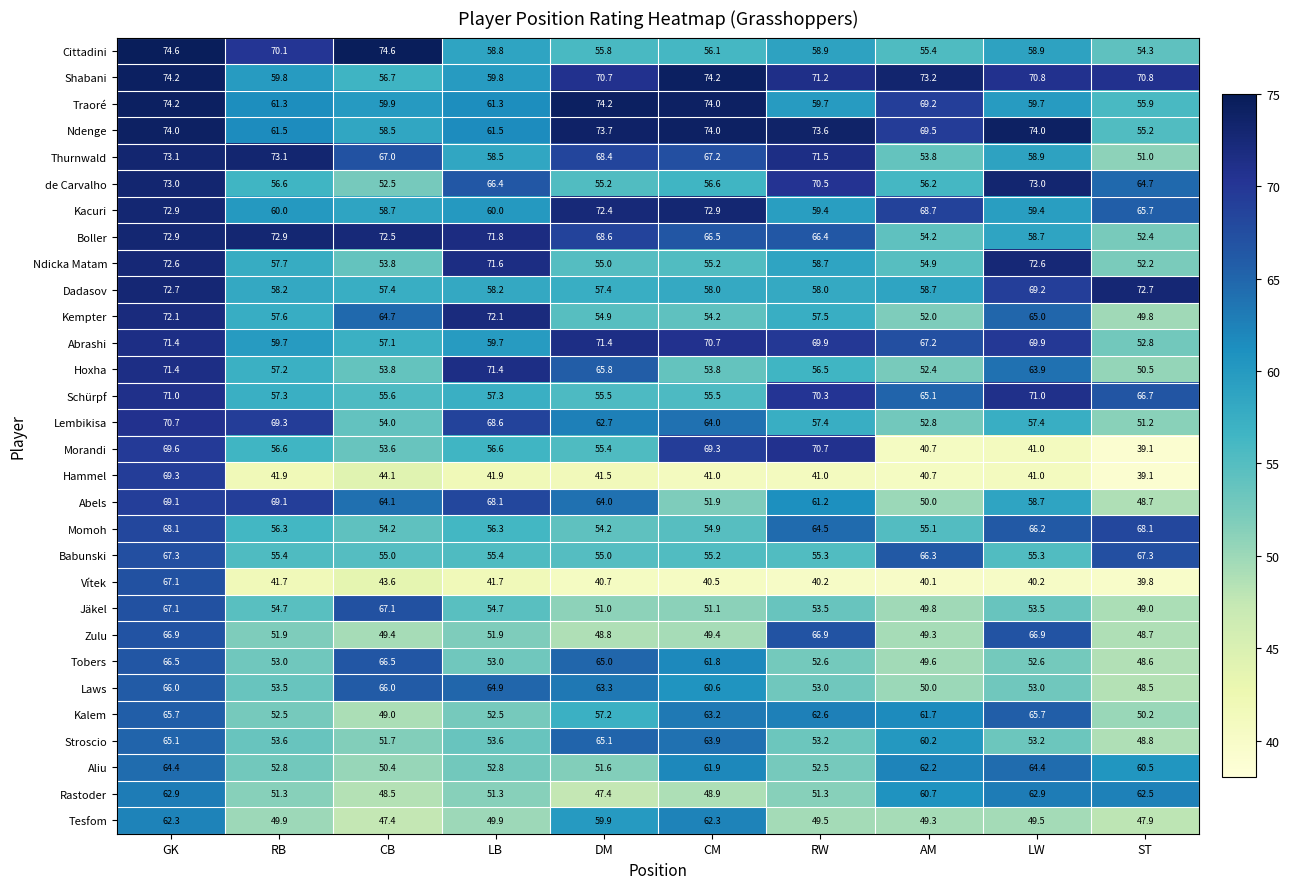

Between GK and DM, which series saw the biggest shift?

Hammel